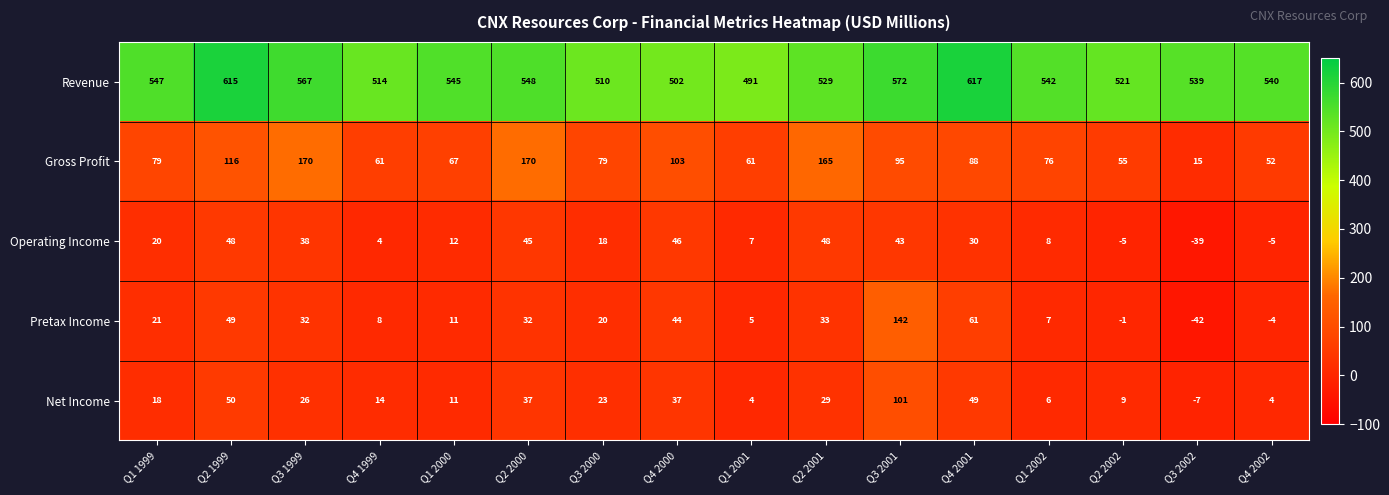

What is the difference between the Gross Profit values at Q3 2001 and Q2 2001?

70